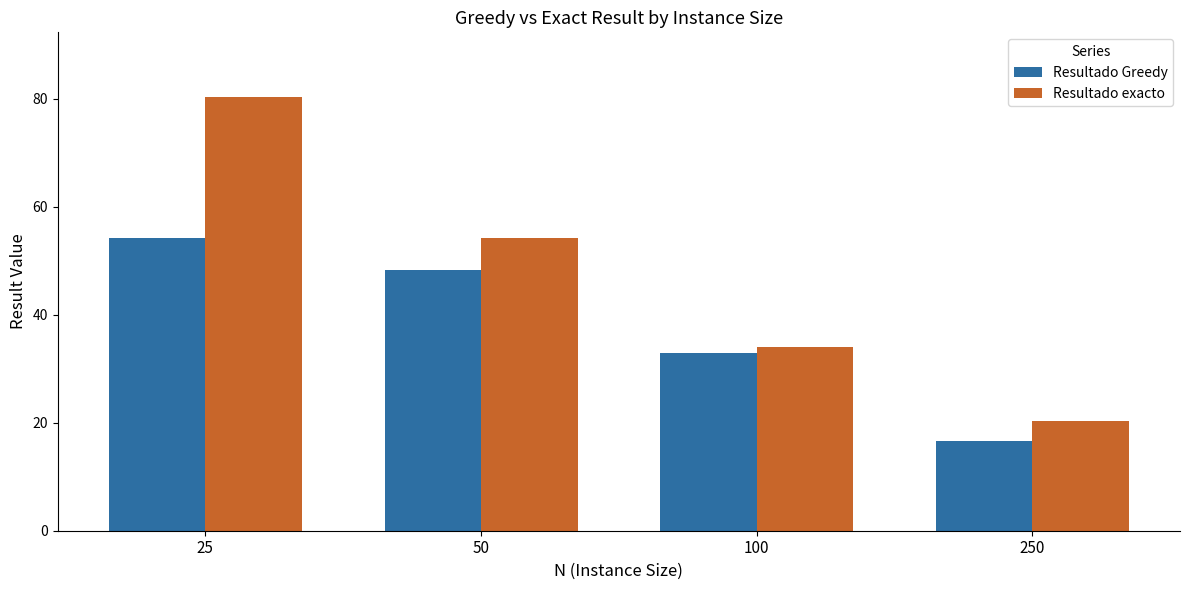

At which label does Resultado exacto first exceed 54?

25